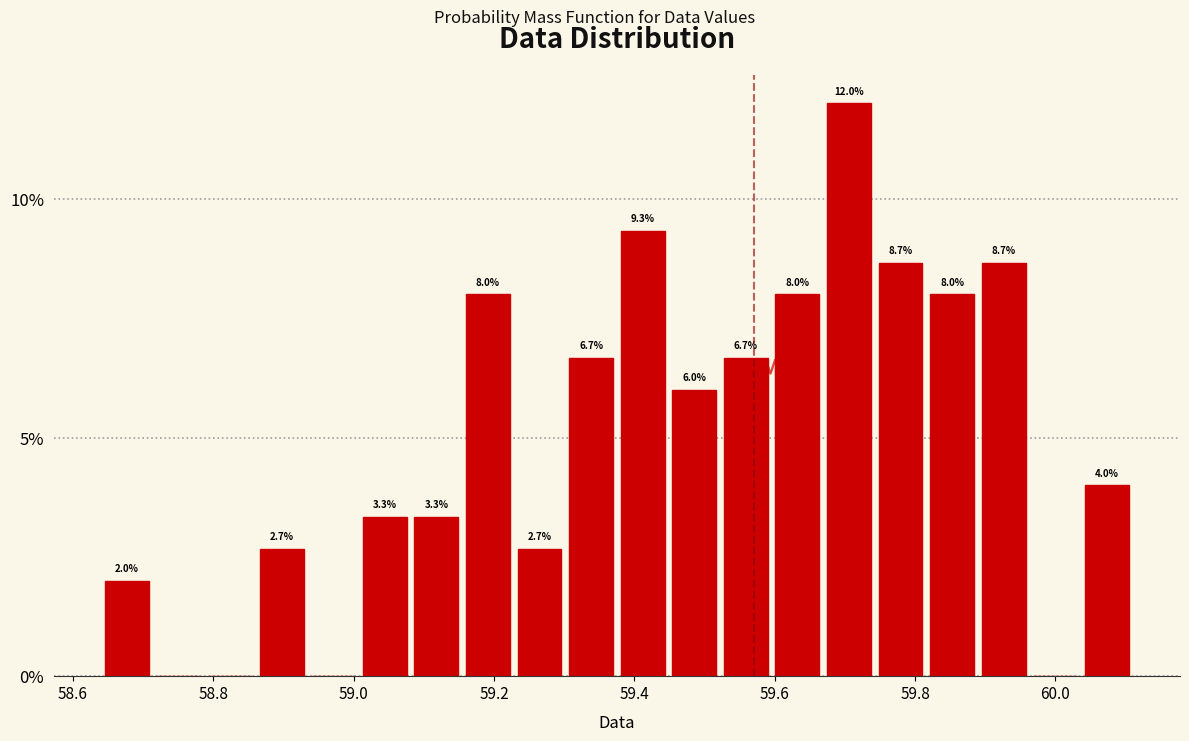

Around what value on the x-axis is the tallest bar? Give the approximate position of its centre, as read against the axis.

59.70